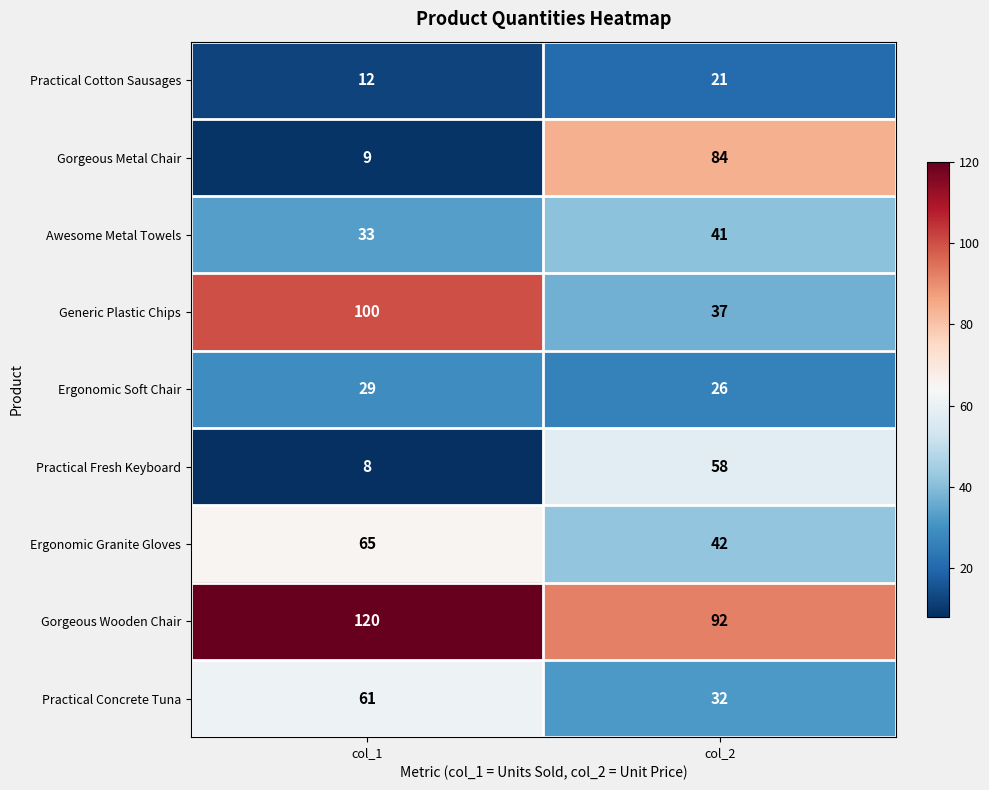

Which series has the largest range (max minus min)?

Gorgeous Metal Chair